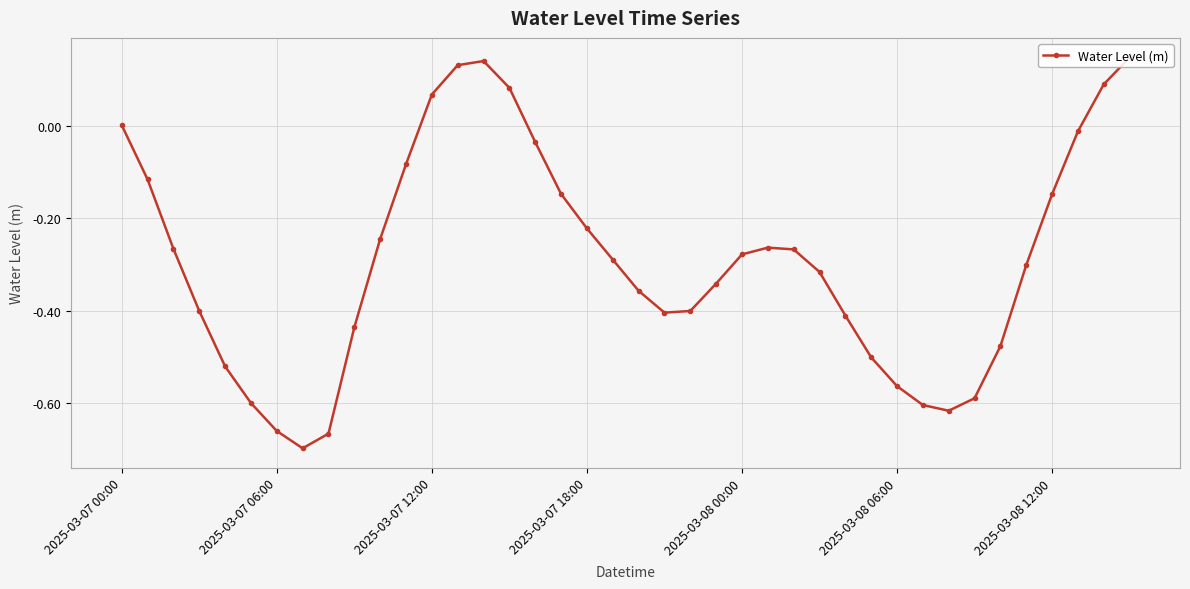

Is it true that the value at 14 is 0.2?

False